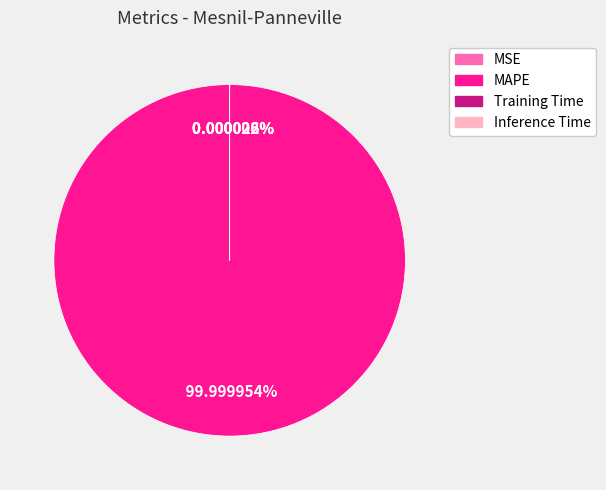

Rank the categories by value from lowest to highest.

MSE, Inference Time, Training Time, MAPE